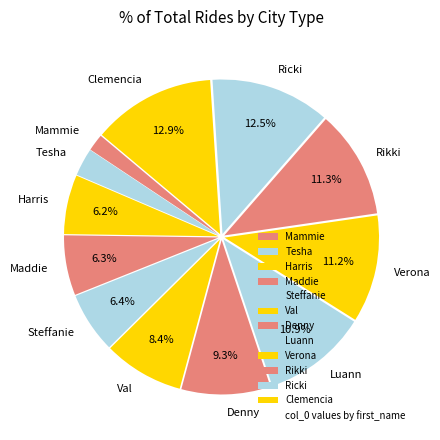

To the nearest percent, what is the difference between the largest and smallest slice percentages?

11%